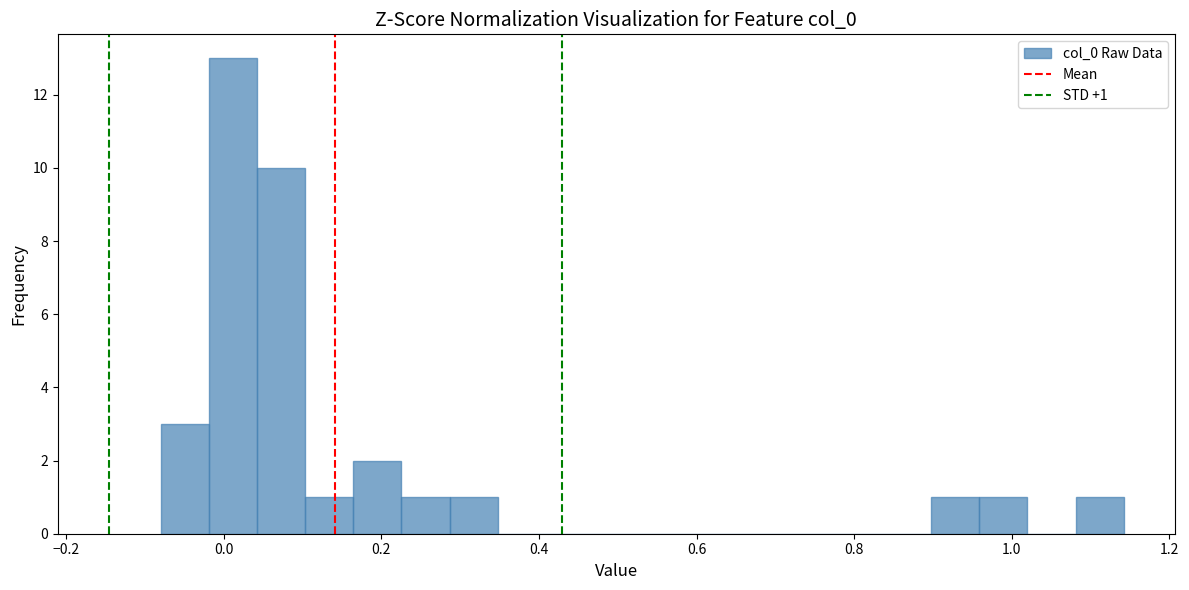

Around what value on the x-axis is the tallest bar? Give the approximate position of its centre, as read against the axis.

0.02